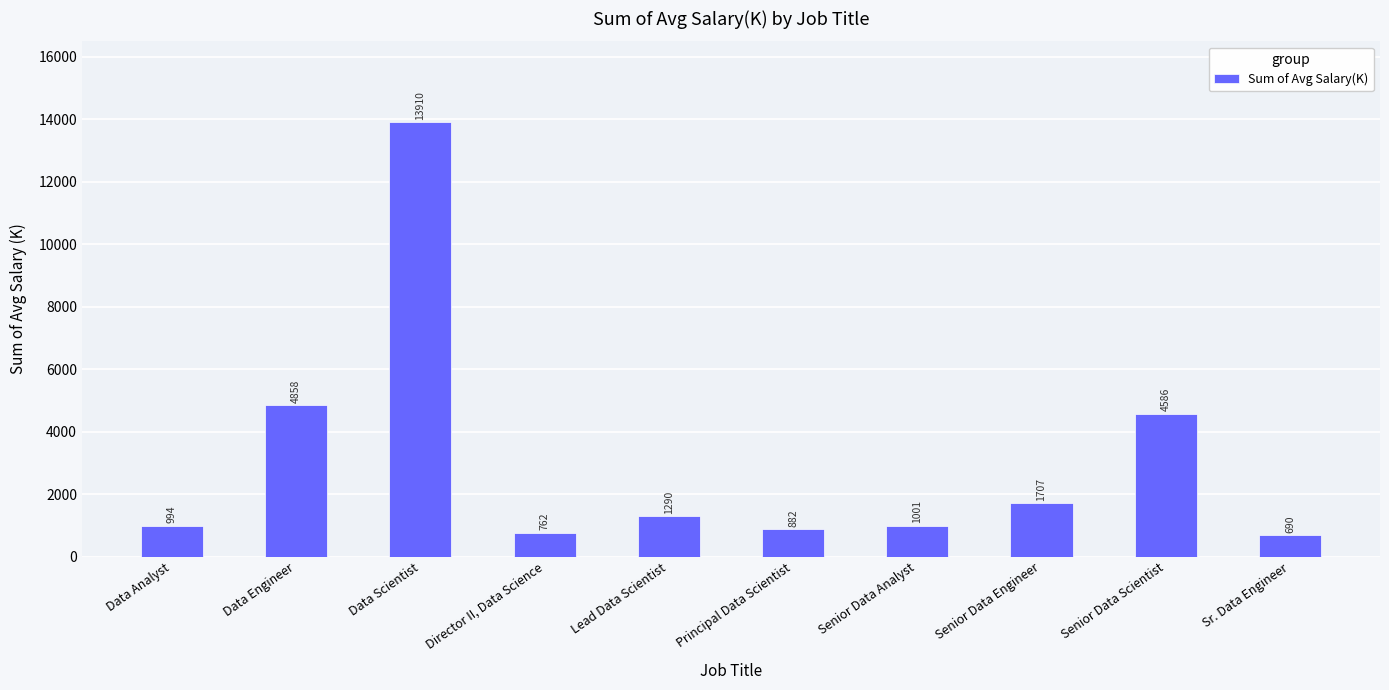

What value does the data have at Data Scientist?

13909.5